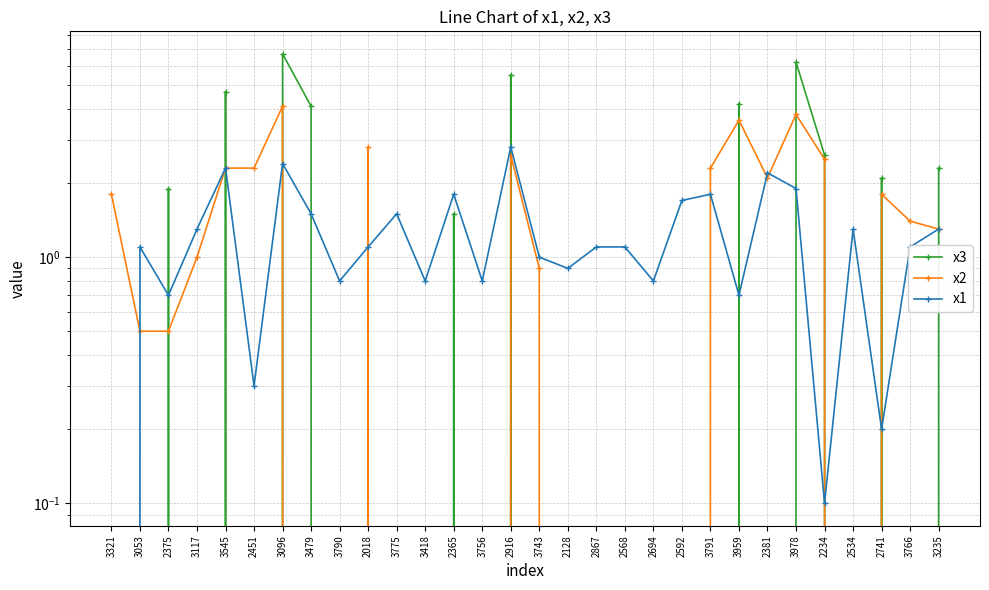

What is the value of the x1 point at the 5th from the left?

2.3